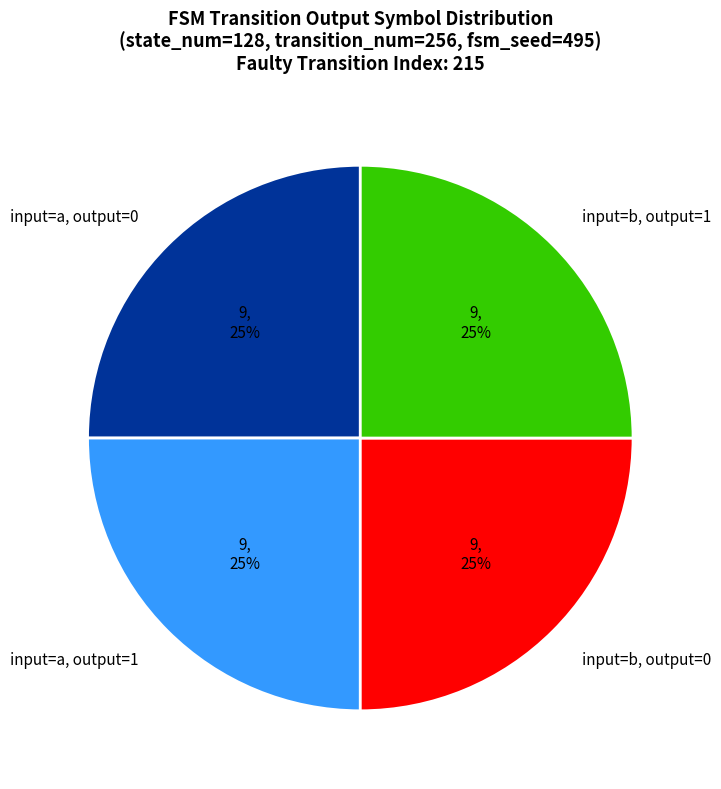

Approximately how many times larger is the value at input=b, output=1 compared to input=a, output=0?

1.0